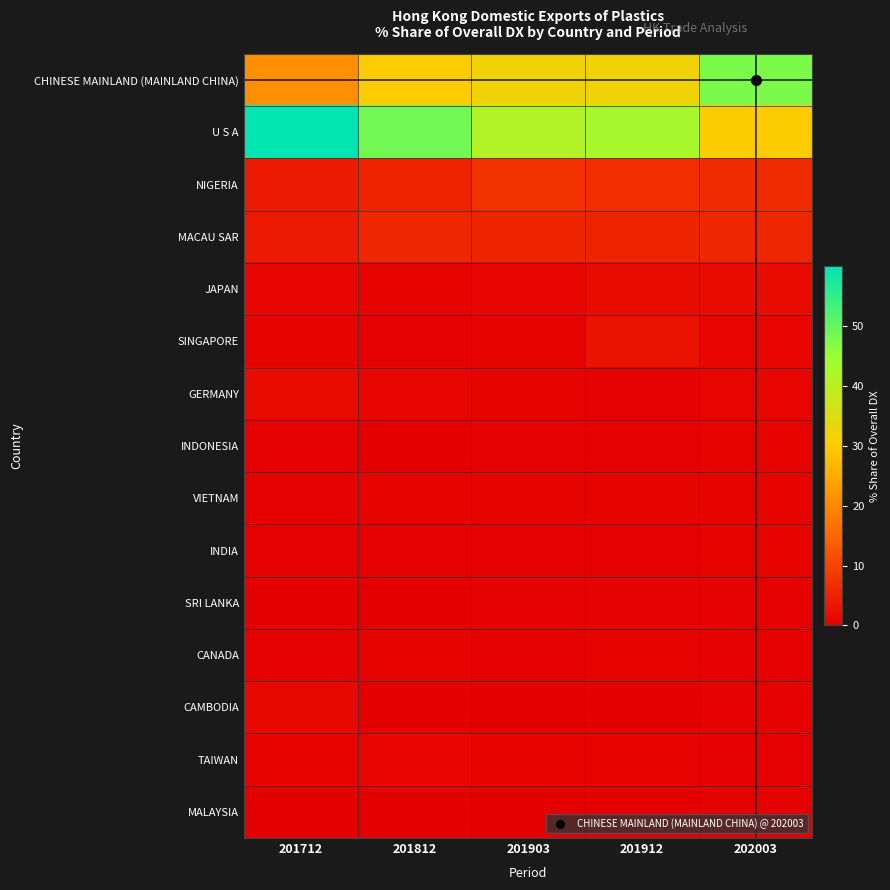

At which category does the chart reach its peak across all series?

201712